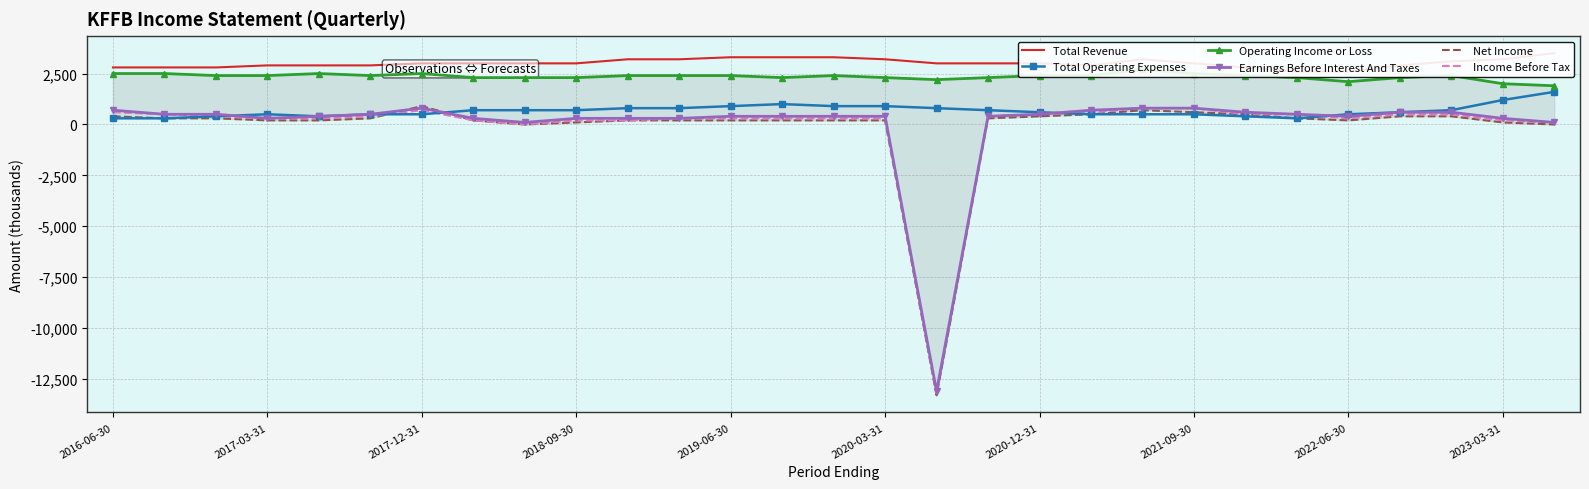

What is the highest value of the Income Before Tax series?

800